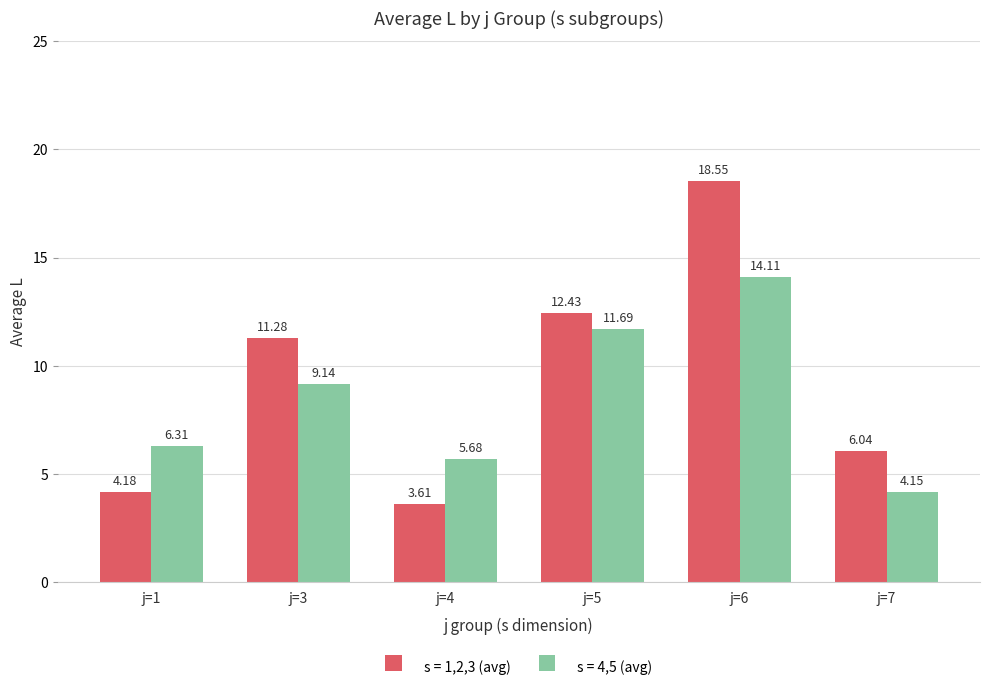

Rank the series by their maximum value, from lowest to highest.

s = 4,5 (avg), s = 1,2,3 (avg)